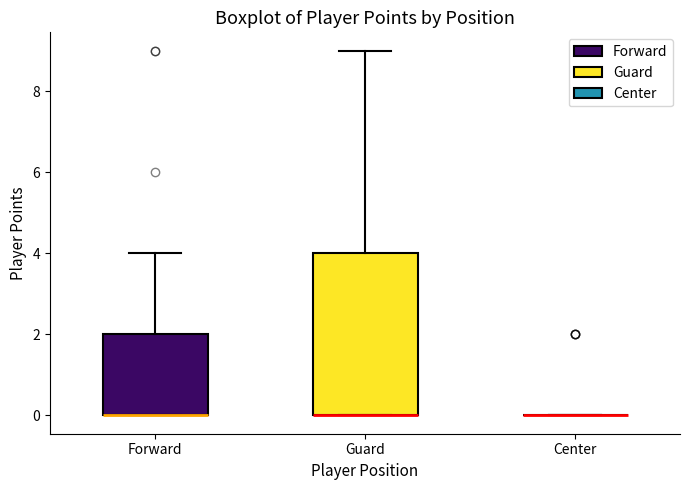

Reading left to right, transcribe this box plot: for each box, give where its median line is, the range the box spans, and where its two whiskers end, as read against the y-axis. The values are not printed on the chart, so give them approximately, as read against the axis.

Forward: median 0 (drawn on the box's lower edge), box 0 to 2, whiskers 0 to 4
Guard: median 0 (drawn on the box's lower edge), box 0 to 4, whiskers 0 to 9
Center: box collapsed to a line at 0, whiskers 0 to 0